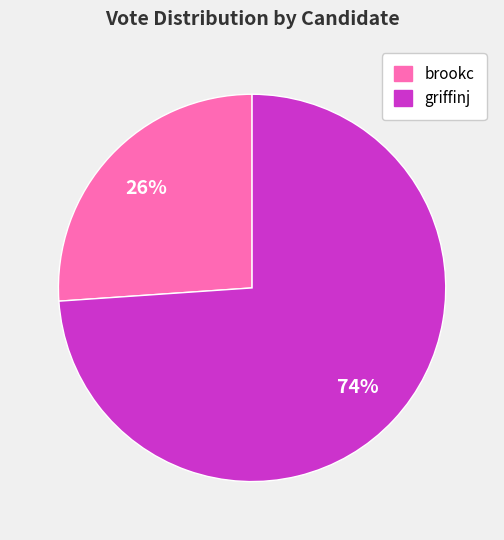

Is the sum of griffinj and brookc greater than half?

Yes